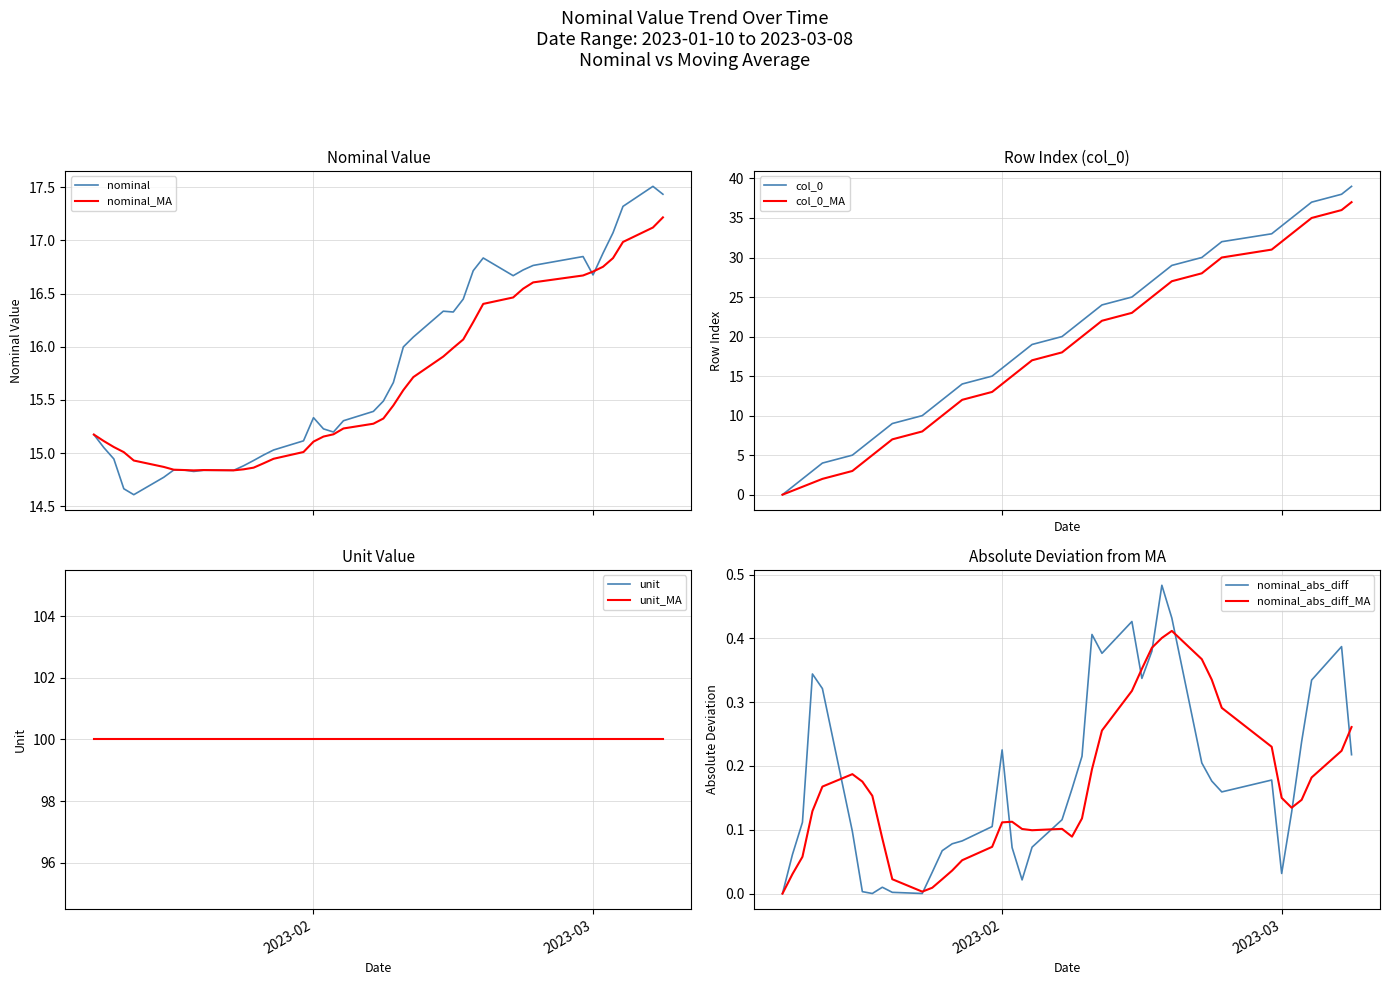

What is the minimum value for nominal_MA?

14.8